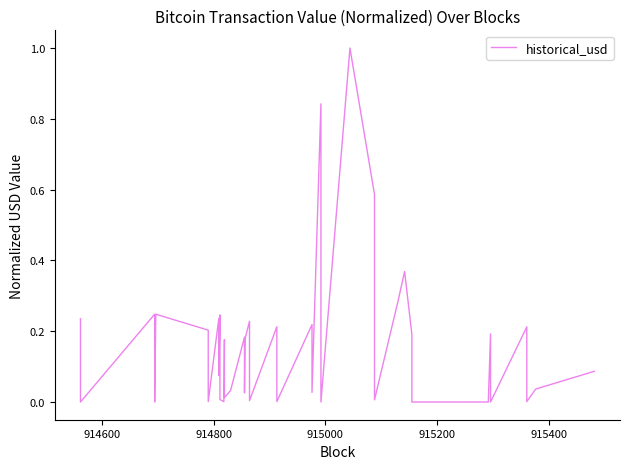

The chart shows a value of 0.3 at 15. True or false?

False